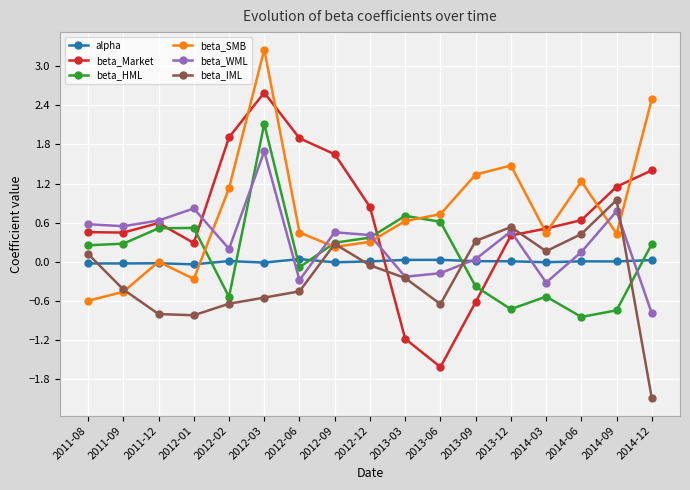

Rank the series by their maximum value, from highest to lowest.

beta_SMB, beta_Market, beta_HML, beta_WML, beta_IML, alpha